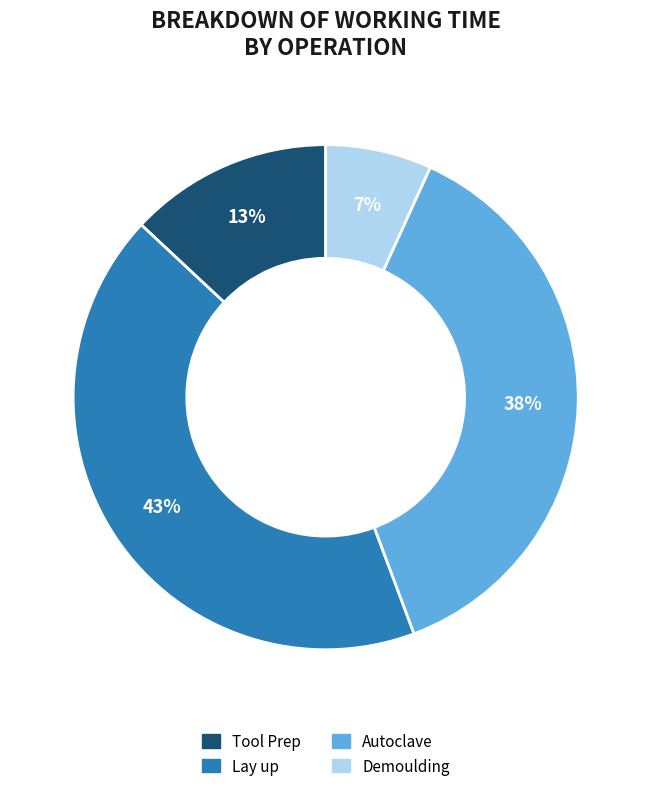

True or false: Lay up accounts for 43% of the total.

True